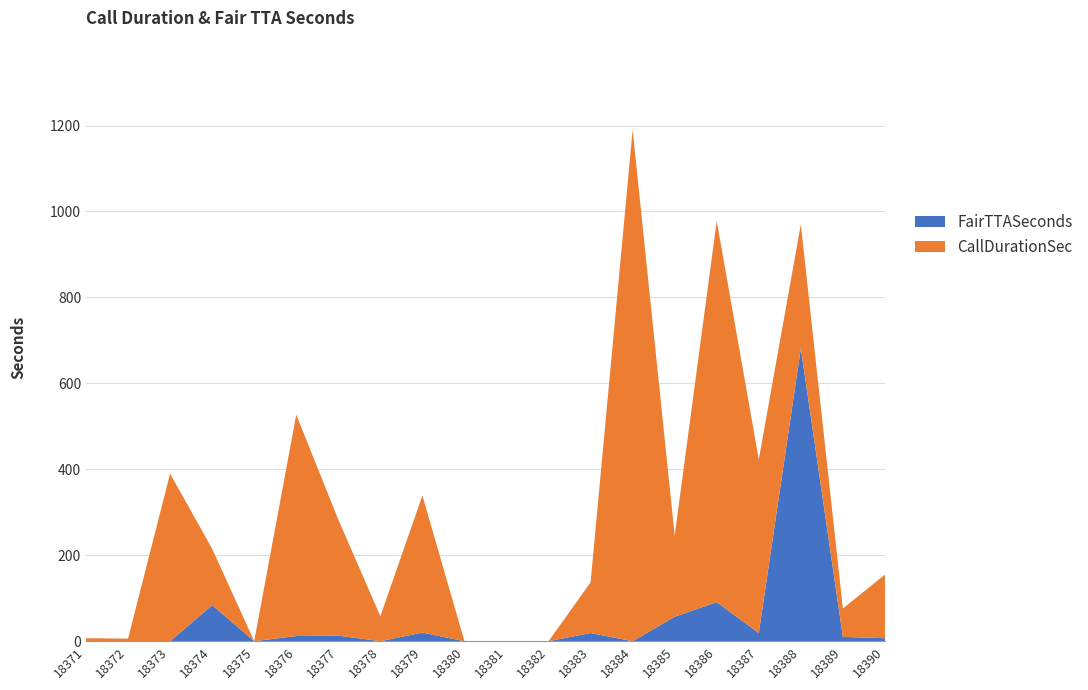

Reading left to right, list all the values displayed in this chart.

CallDurationSec: 18371=7	18372=6	18373=390	18374=131	18375=0	18376=515	18377=270	18378=58	18379=319	18380=0	18381=0	18382=0	18383=118	18384=1190	18385=189	18386=887	18387=404	18388=288	18389=66	18390=148
FairTTASeconds: 18371=0	18372=0	18373=0	18374=84	18375=0	18376=12	18377=13	18378=0	18379=20	18380=0	18381=0	18382=0	18383=19	18384=0	18385=57	18386=91	18387=19	18388=682	18389=10	18390=7